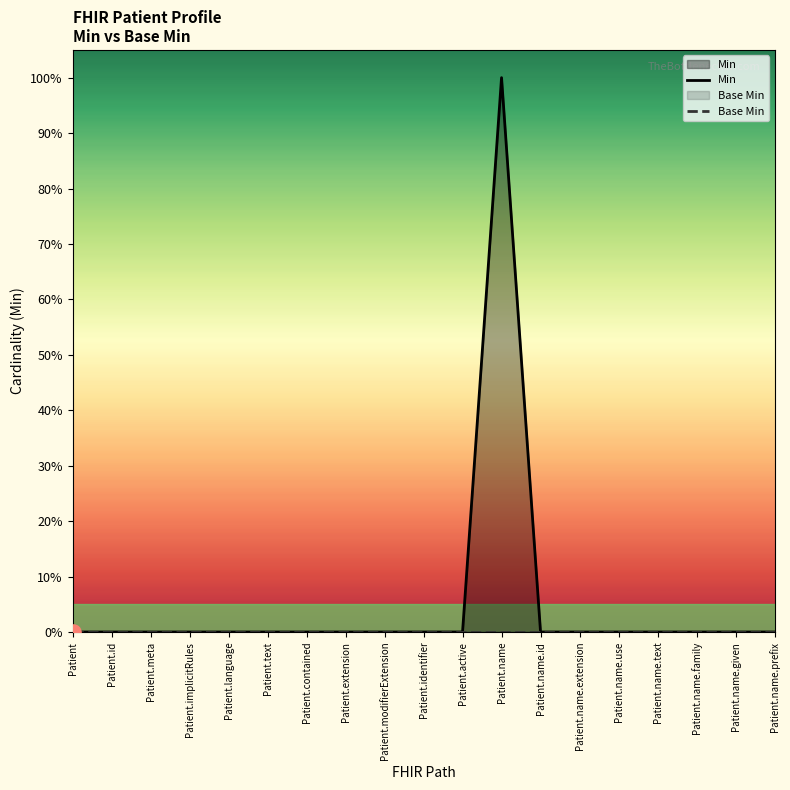

Which series contains the highest Y value?

Min